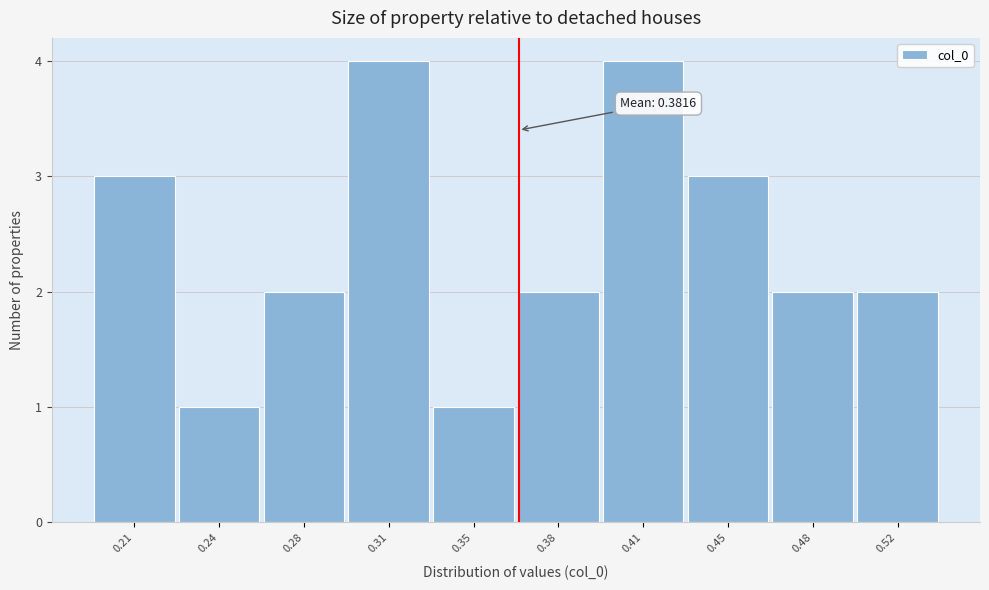

Reading left to right, list all the values displayed in this chart.

0.21=3	0.24=1	0.28=2	0.31=4	0.35=1	0.38=2	0.41=4	0.45=3	0.48=2	0.52=2